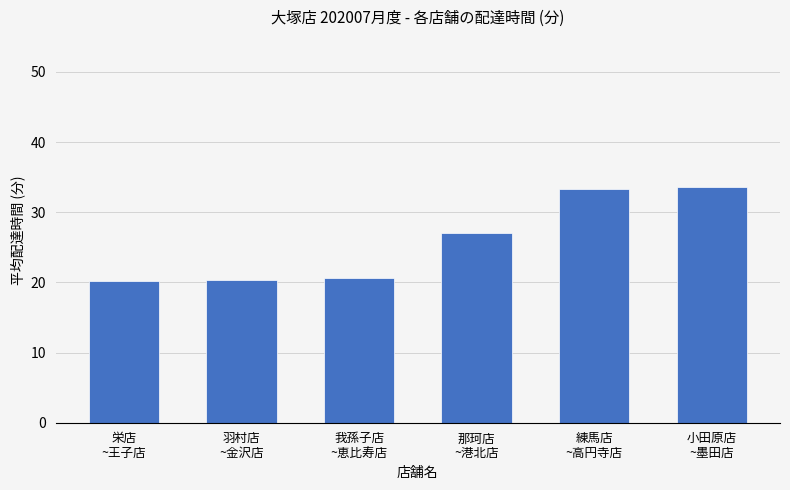

What is the value of the 3rd bar from the left?

20.7